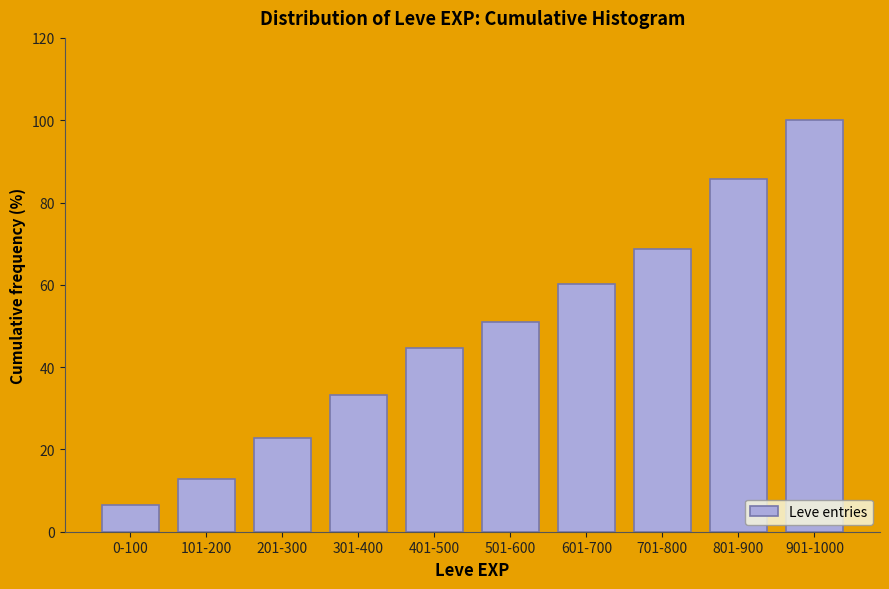

Reading left to right, what are all the values shown in this chart?

0-100=6.4	101-200=12.8	201-300=22.7	301-400=33.3	401-500=44.7	501-600=51.1	601-700=60.3	701-800=68.8	801-900=85.8	901-1000=100.0